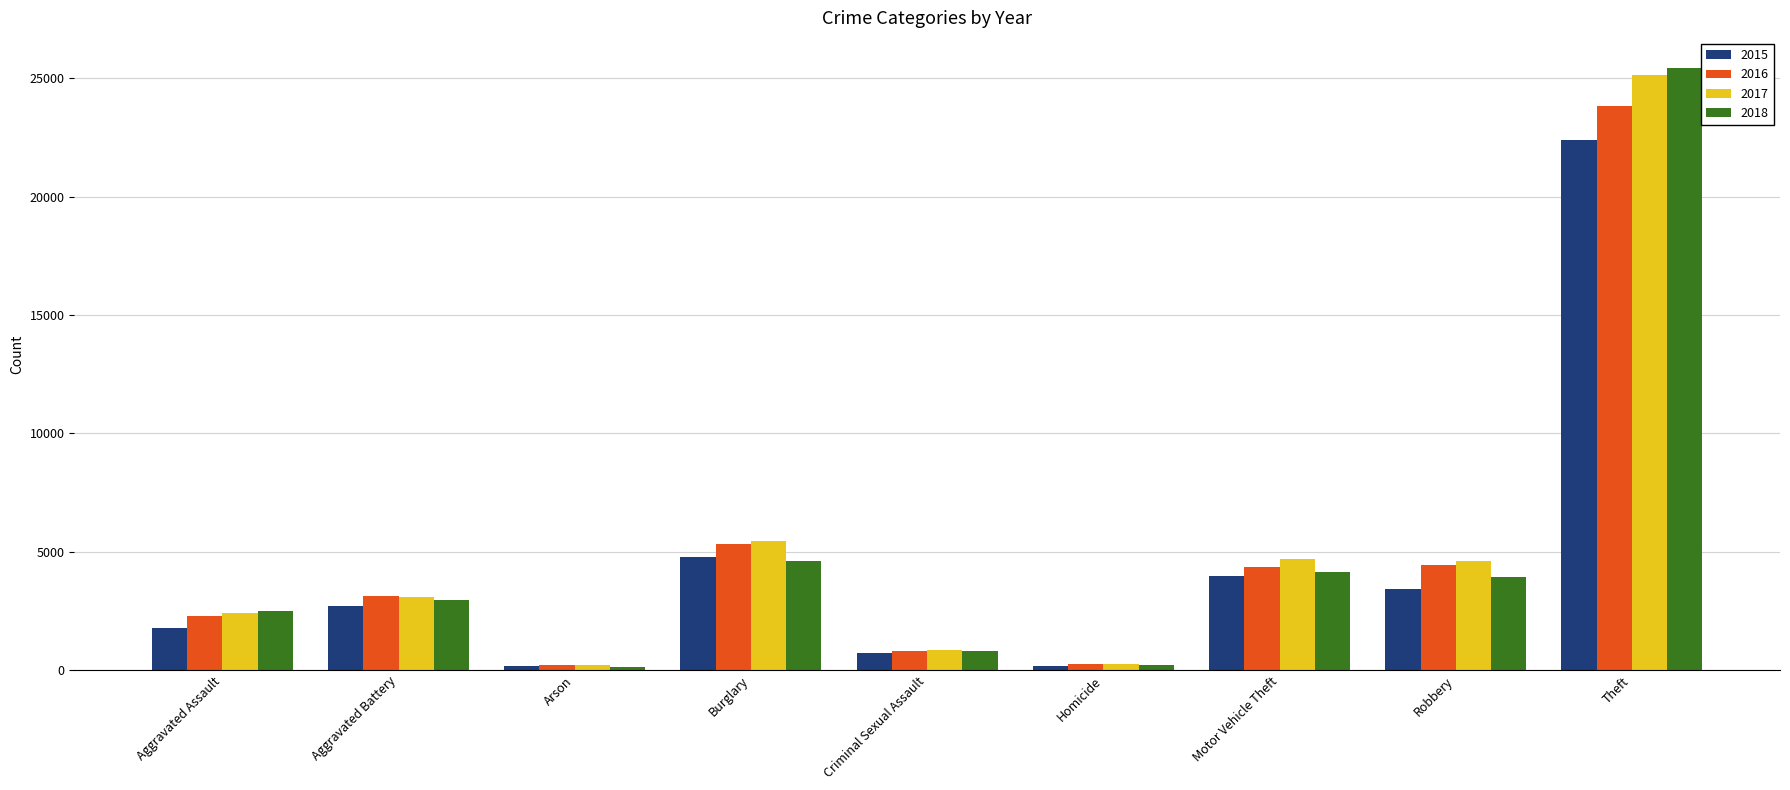

At which category is the sum across all series the highest?

Theft